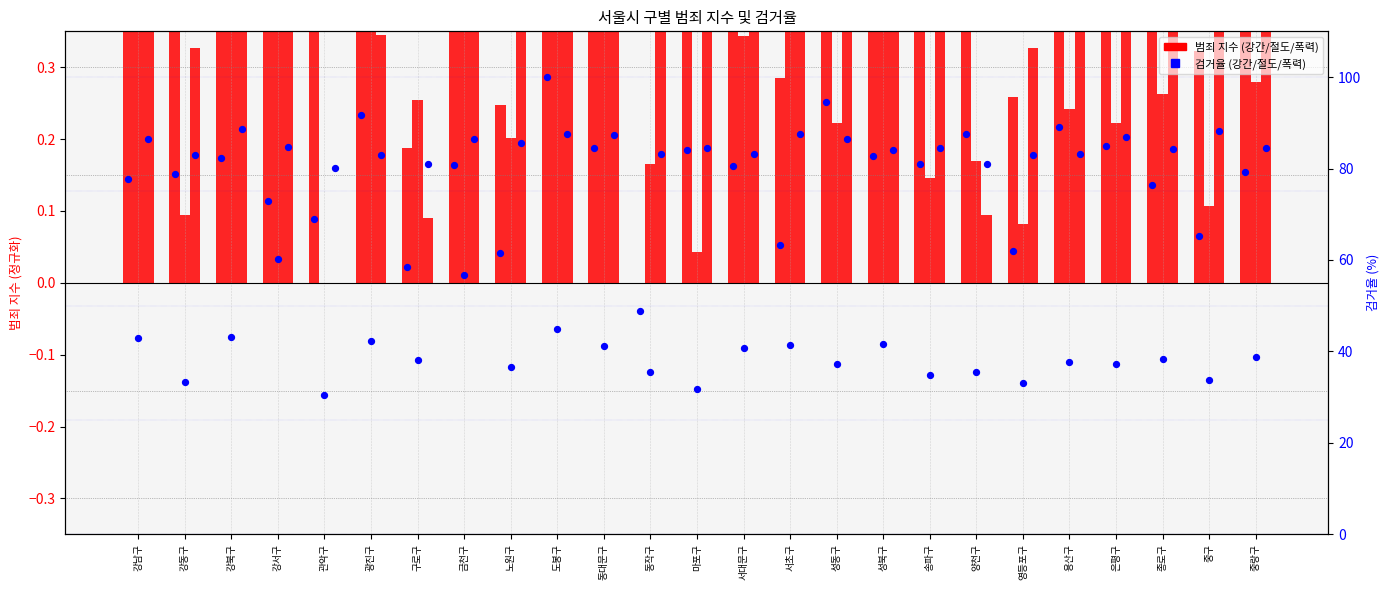

Is the value of 폭력검거율 at 마포구 greater than the value of 절도 at 광진구?

Yes